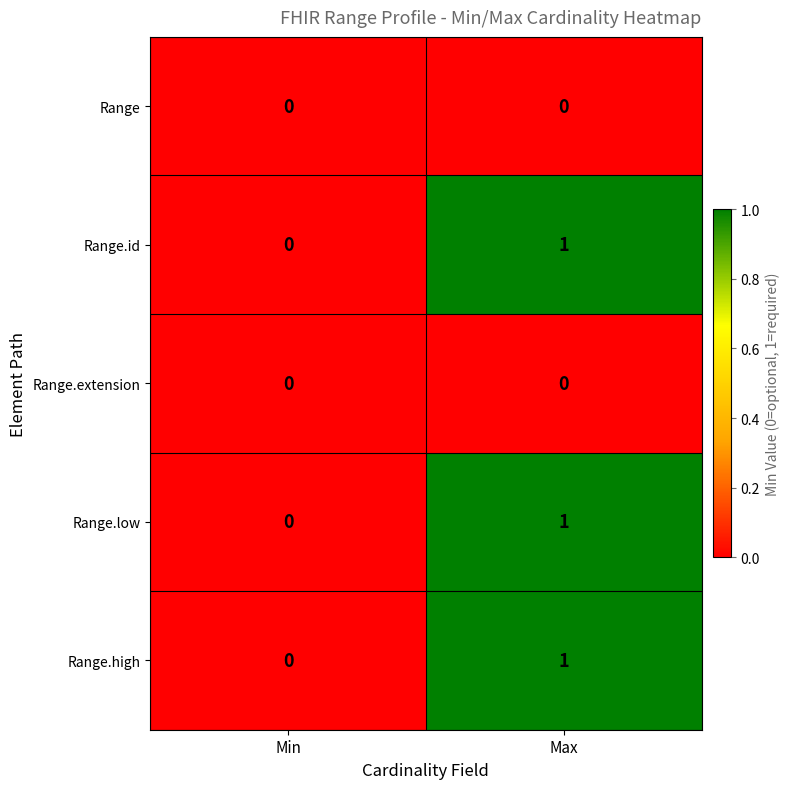

Reading left to right, extract all data points from this chart.

Range: Min=0	Max=0
Range.id: Min=0	Max=1
Range.extension: Min=0	Max=0
Range.low: Min=0	Max=1
Range.high: Min=0	Max=1